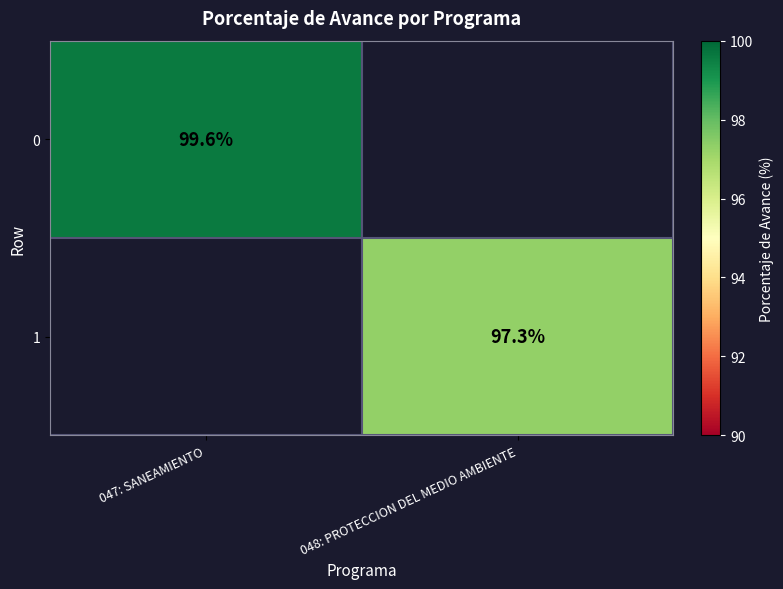

The 0 series shows 43.1 at 047: SANEAMIENTO. True or false?

False